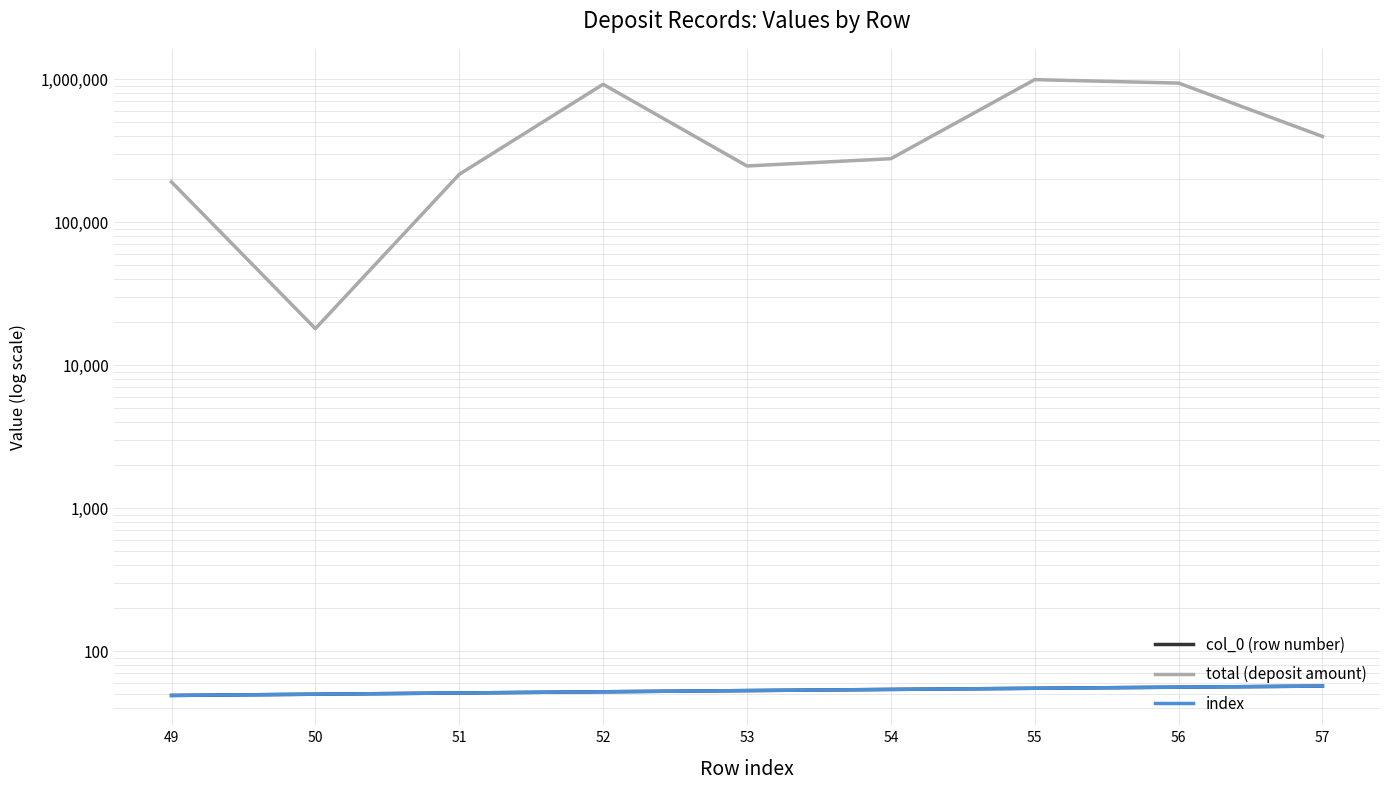

What is the difference between the second highest and second lowest values in the total (deposit amount) series?

747651